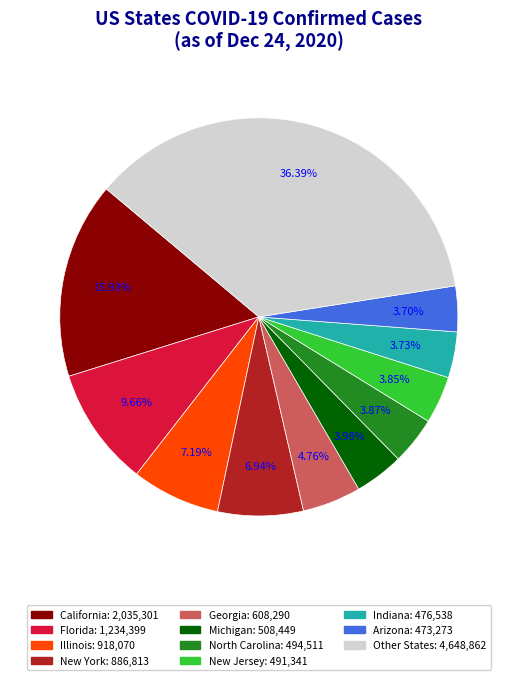

Is there a majority slice in this chart?

No